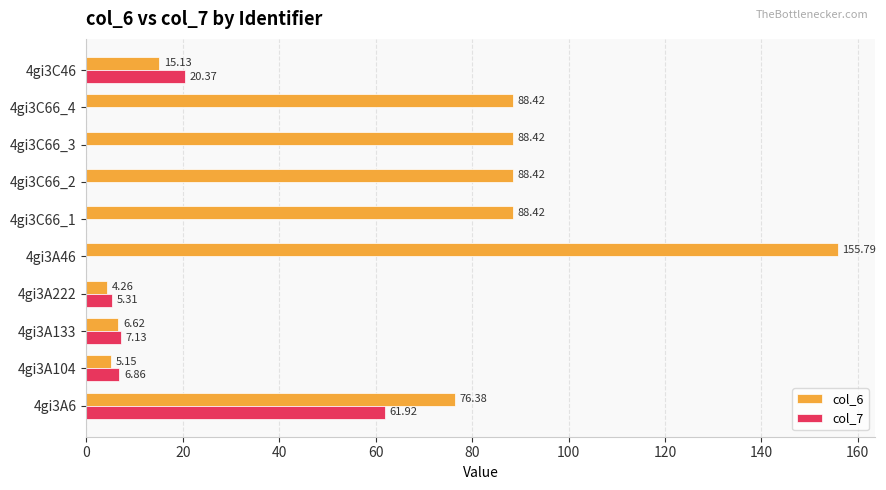

What is the sum of all col_6 values?

617.0